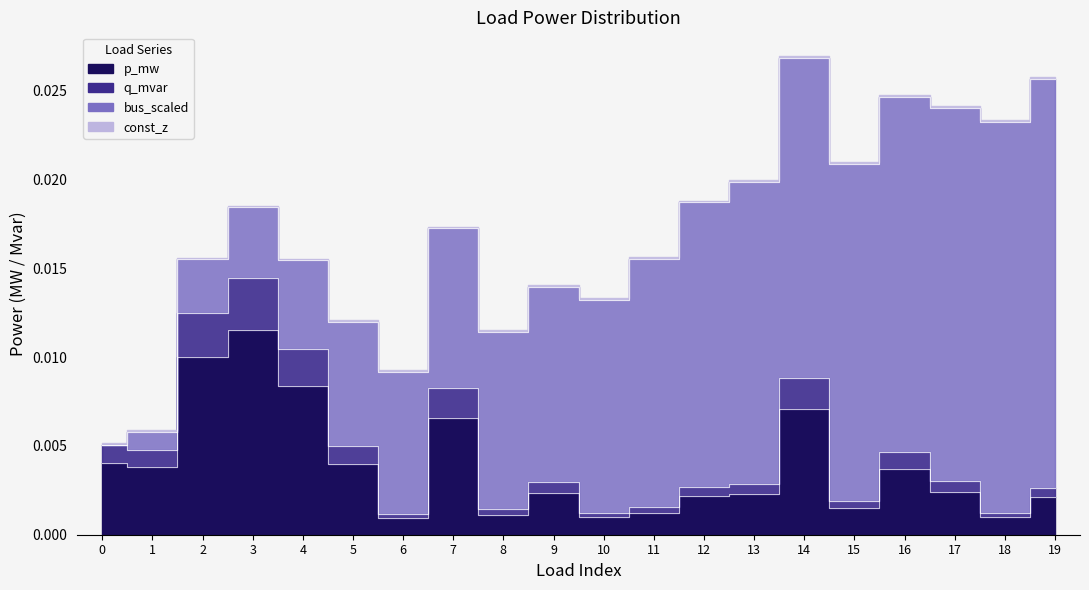

Between 2 and 17, which is larger?

2